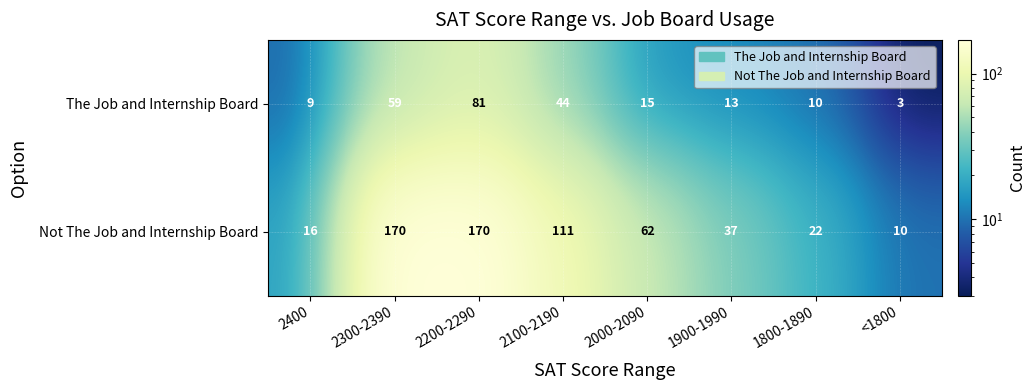

What is the total value across all series at 1800-1890?

32